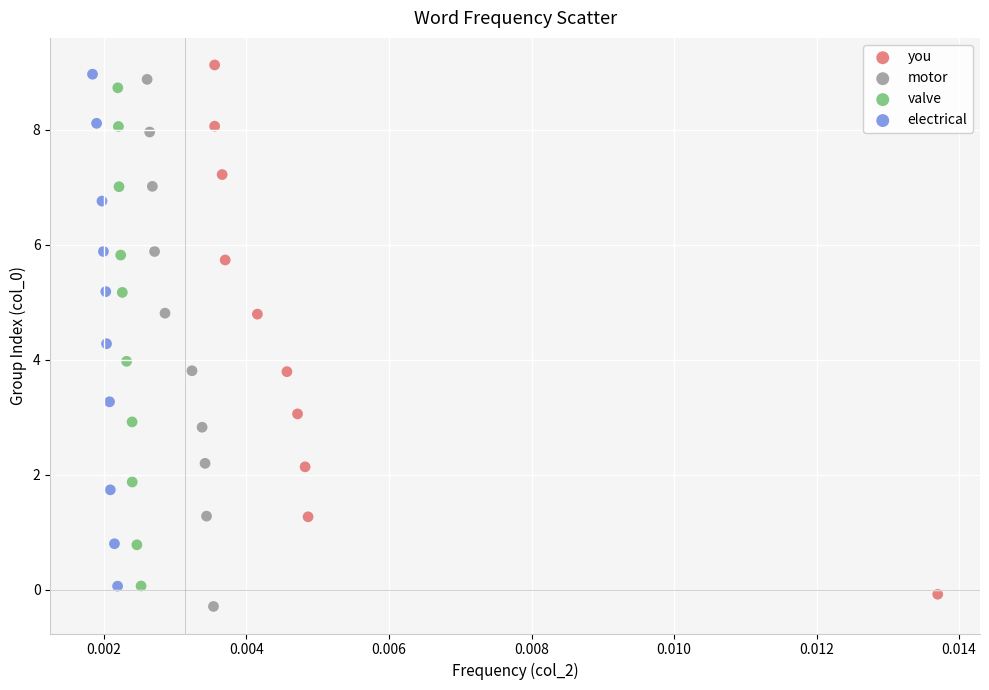

Which series has the largest Y range (max minus min)?

you